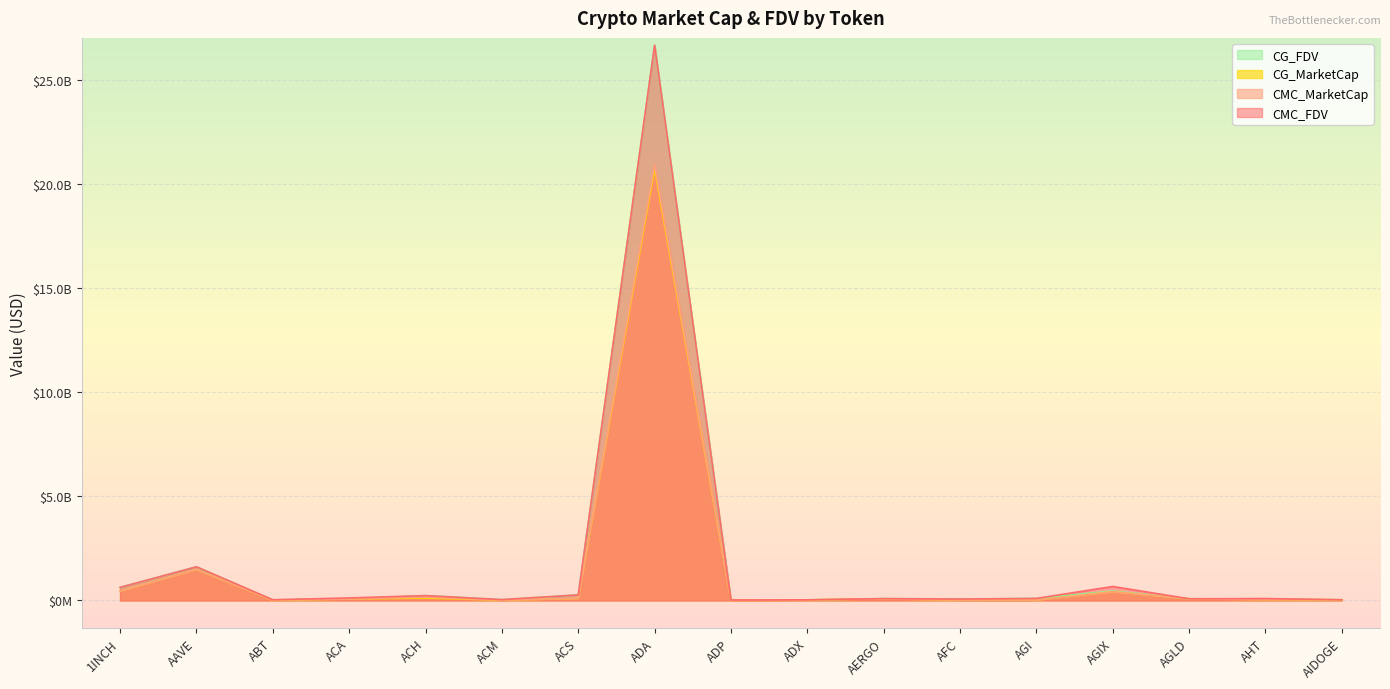

Rank the categories by CG_FDV value from lowest to highest.

ADP, ADX, ABT, AIDOGE, ACM, AFC, AHT, ACA, AGLD, AERGO, AGI, ACH, ACS, AGIX, 1INCH, AAVE, ADA